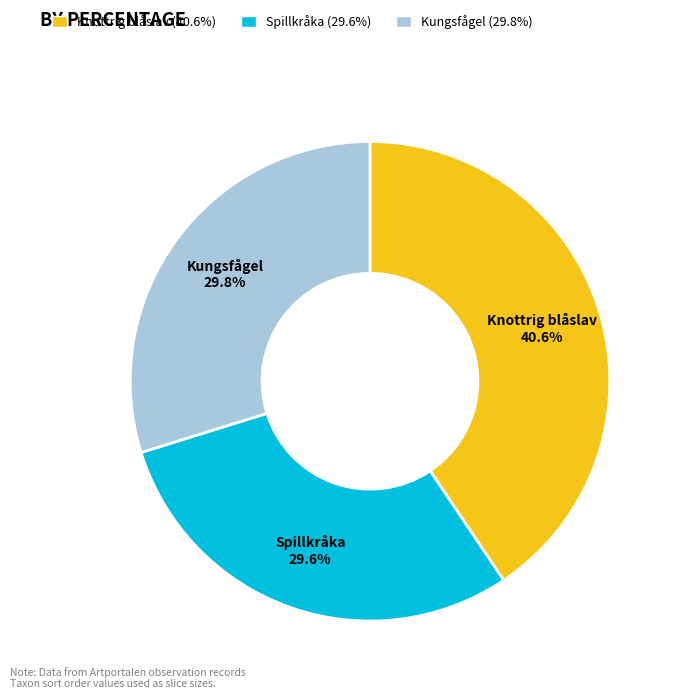

How much of the chart is everything except Knottrig blåslav?

59.4%